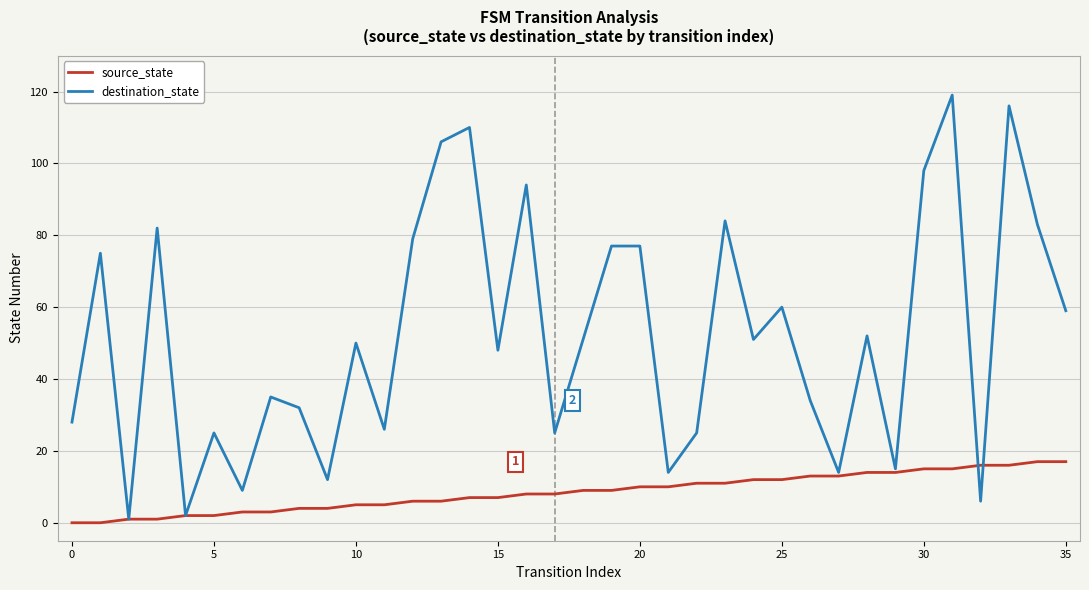

What is the maximum value shown in the chart?

119